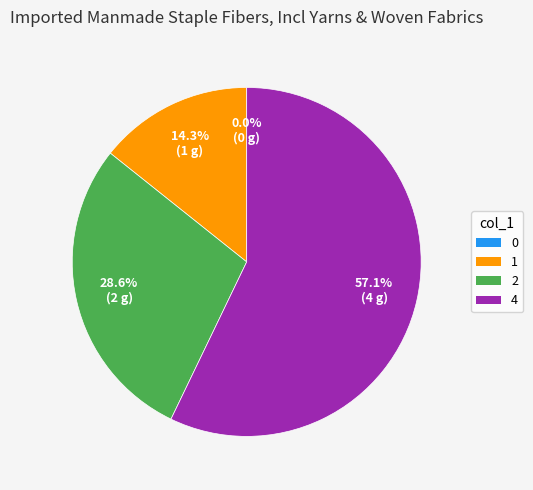

Combined, do 2 and 4 account for over 50%?

Yes